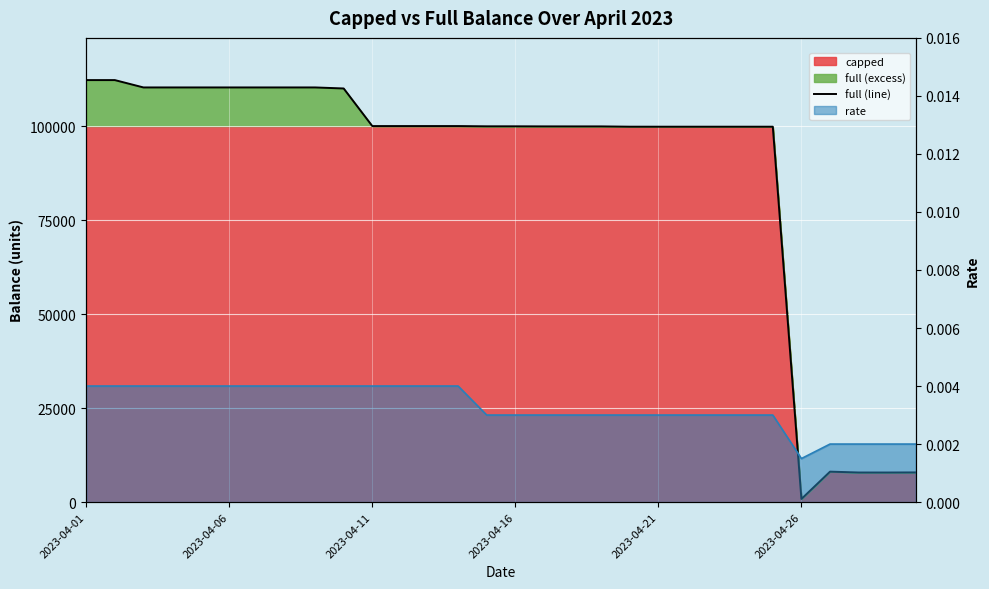

What position from the left is 23?

24